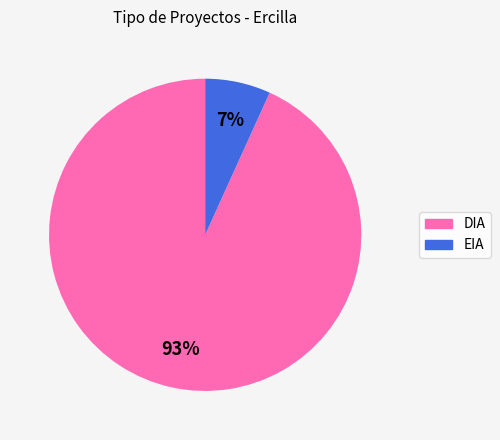

What is the largest slice in the pie chart?

DIA